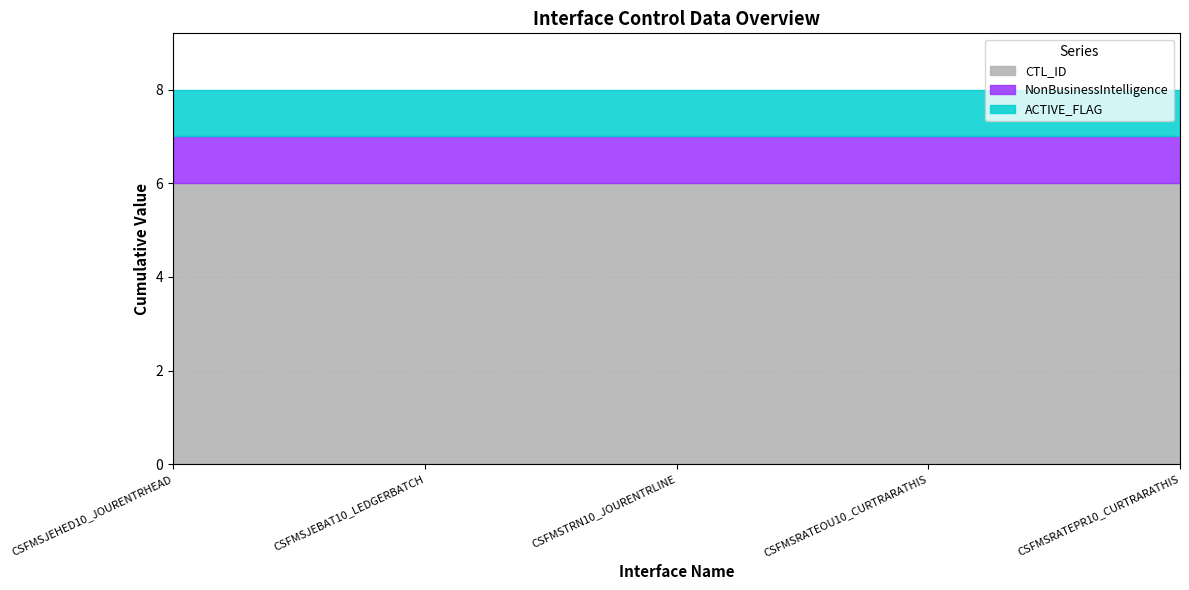

What is the sum of the CTL_ID values at INT_T_CSFMSJEBAT10_LEDGERBATCH_01 and INT_T_CSFMSRATEPR10_CURTRARATHIS_01?

12